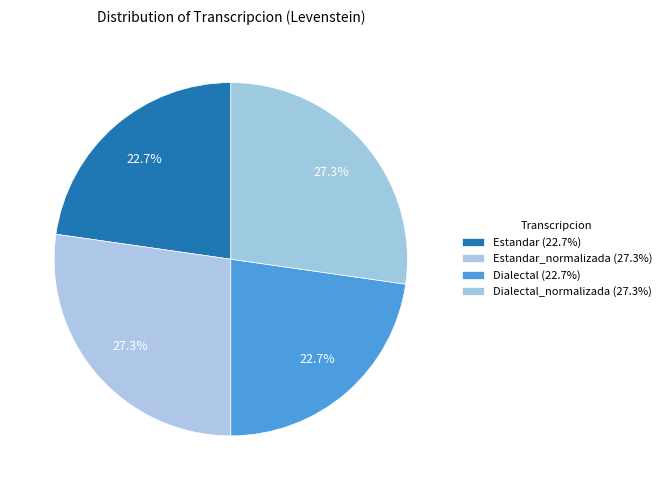

How many slices are in this pie chart?

4